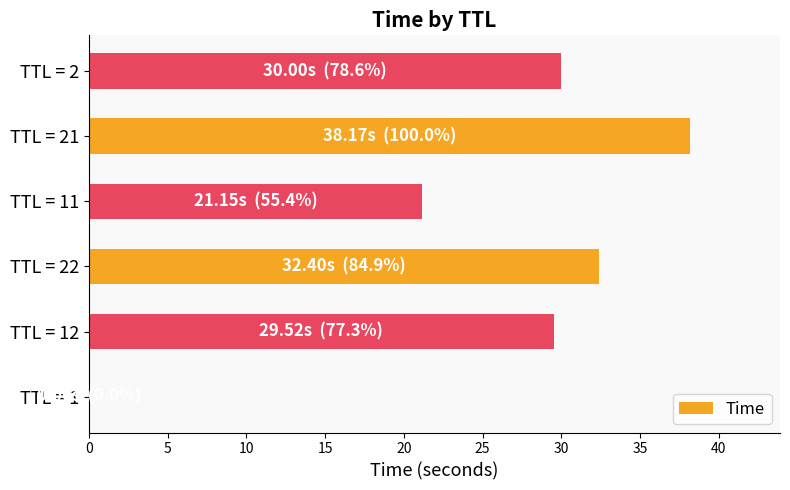

True or false: the data shows 38.2 at TTL = 21.

True